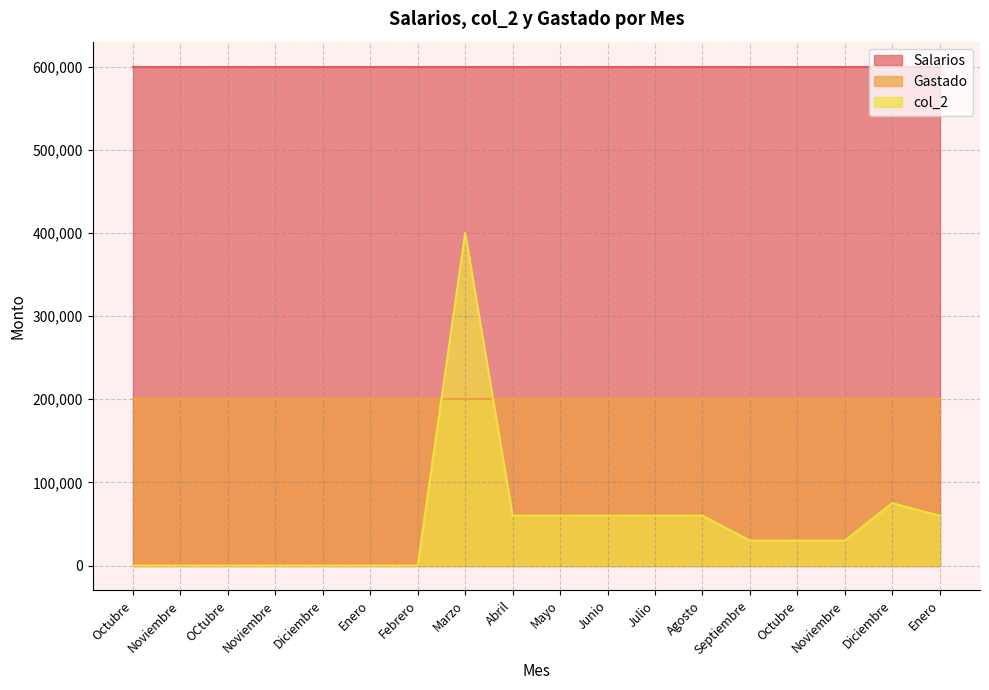

What is the spread (max minus min) of values at Noviembre?

600000